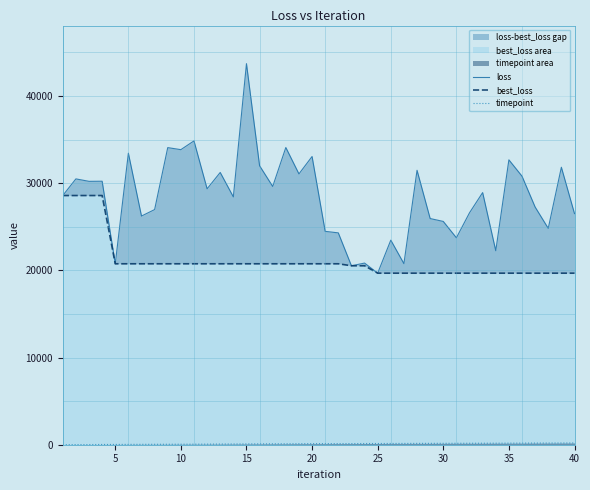

What is the average value of the best_loss series?

21095.4